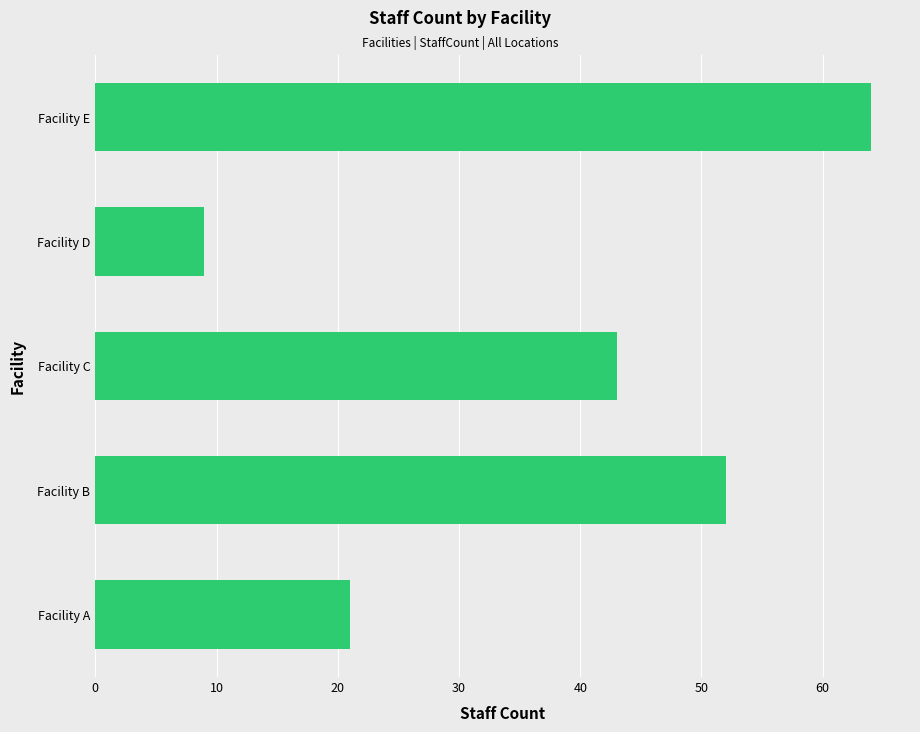

At which label is the value closest to 36?

Facility C